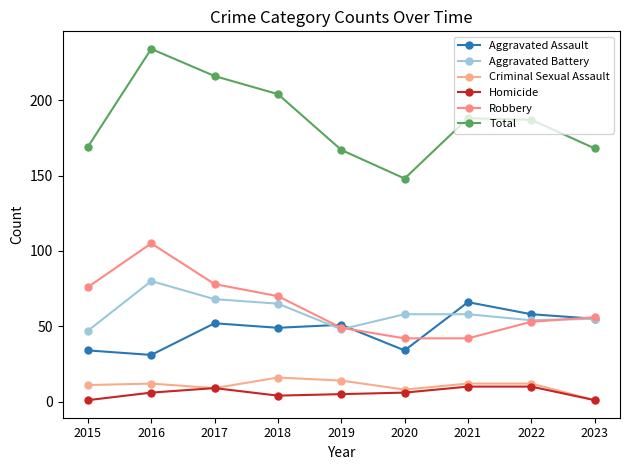

How many categories are shown in the chart?

9